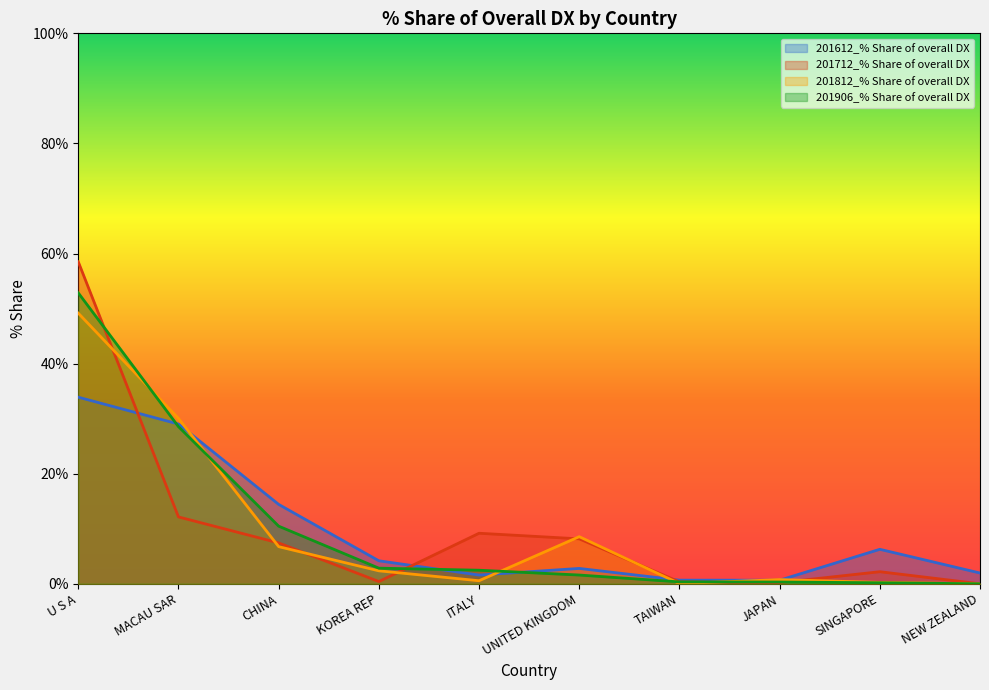

What is the difference between the 201712_% Share of overall DX values at KOREA REP and UNITED KINGDOM?

7.8